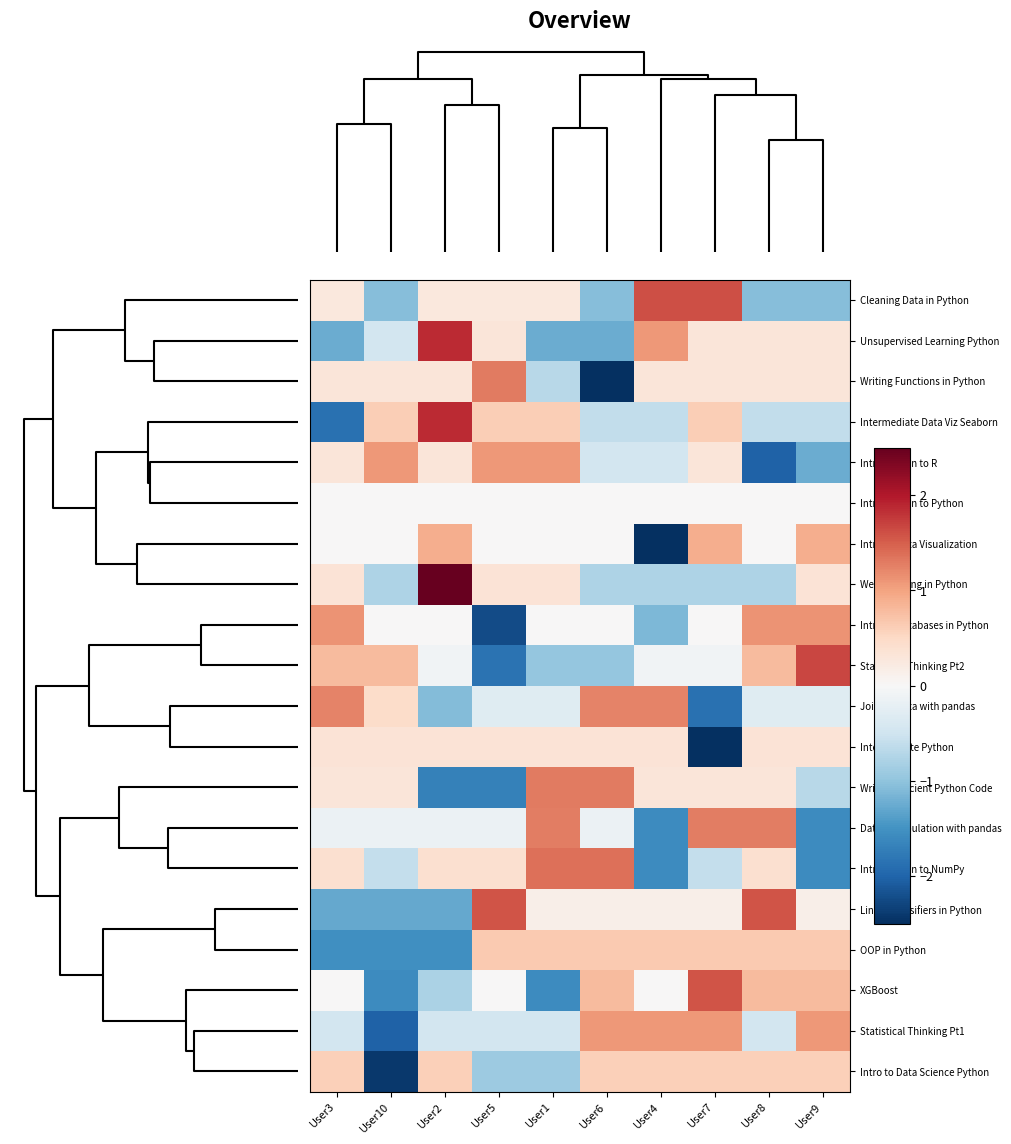

At how many categories does at least one series exceed 1?

10